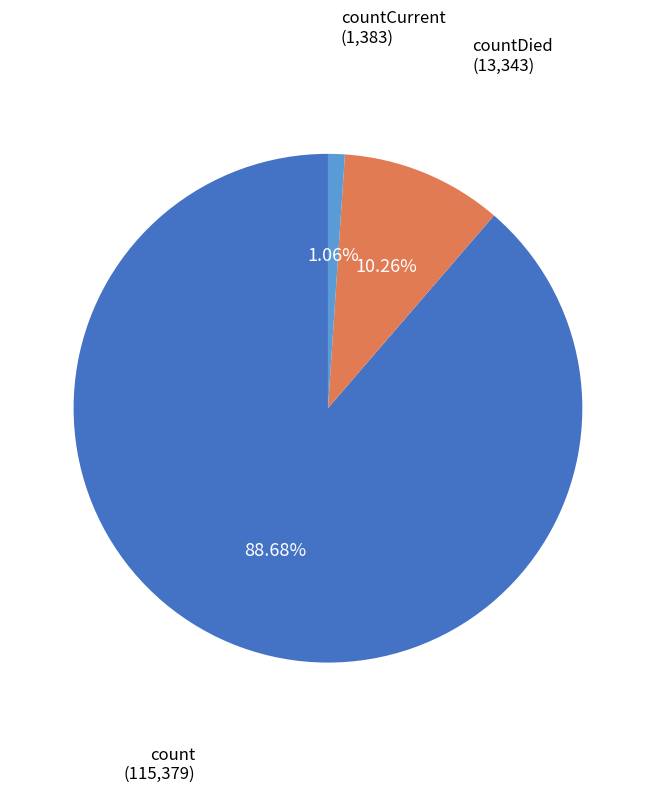

Is there any slice that represents more than half of the pie?

Yes